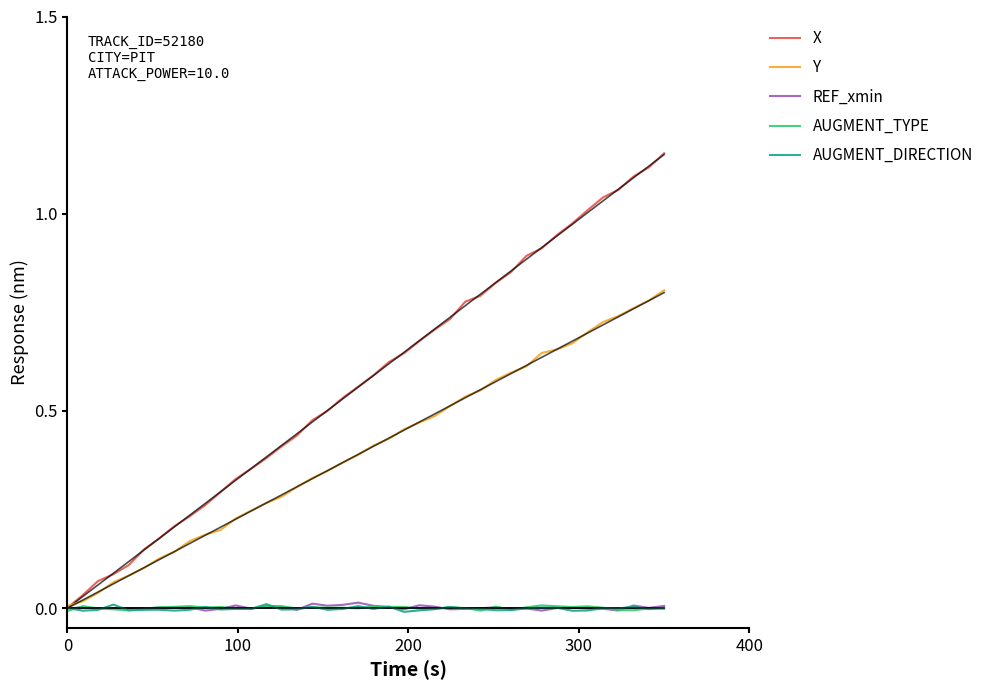

Is the value of REF_xmin at 300 greater than the value of AUGMENT_DIRECTION at 32?

No